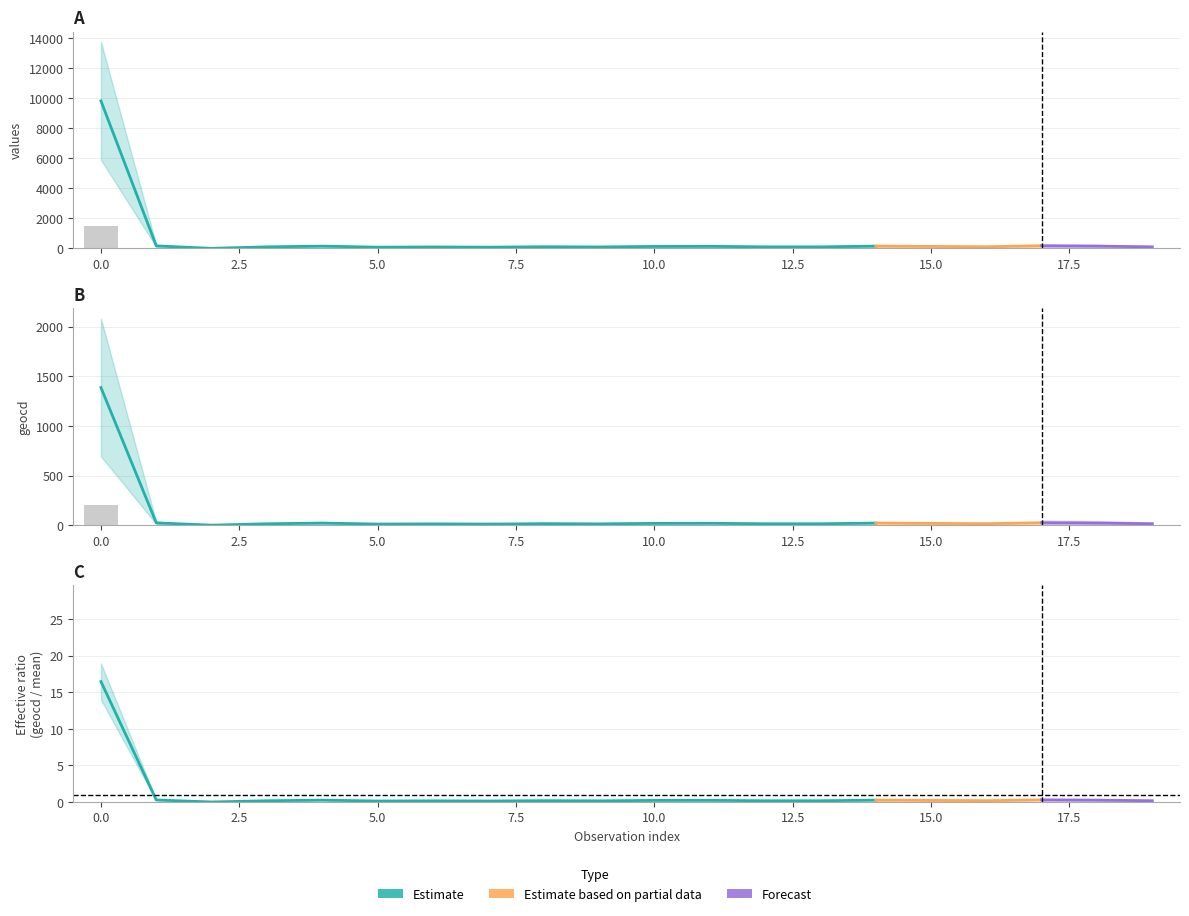

Reading left to right, transcribe all the data shown in this chart.

values: 1475.4	24.4	0.0	14.8	22.2	11.7	13.8	11.7	15.9	13.8	19.1	20.1	14.8	14.8	22.2	19.1	15.9	25.5	22.2	14.8
geocd: 208.0	3.4	0.0	2.1	3.1	1.6	1.9	1.6	2.2	1.9	2.7	2.9	2.1	2.1	3.1	2.7	2.2	3.6	3.1	2.1